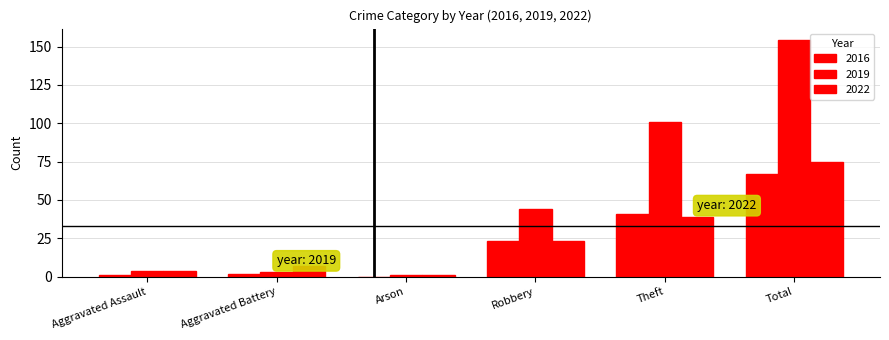

What is the spread (max minus min) of values at Robbery?

21